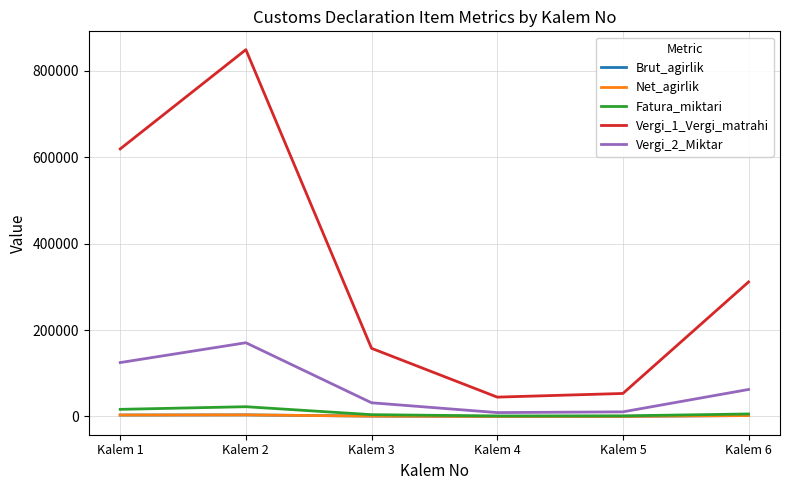

Where is Vergi_2_Miktar nearest to the value 89860?

Kalem 6